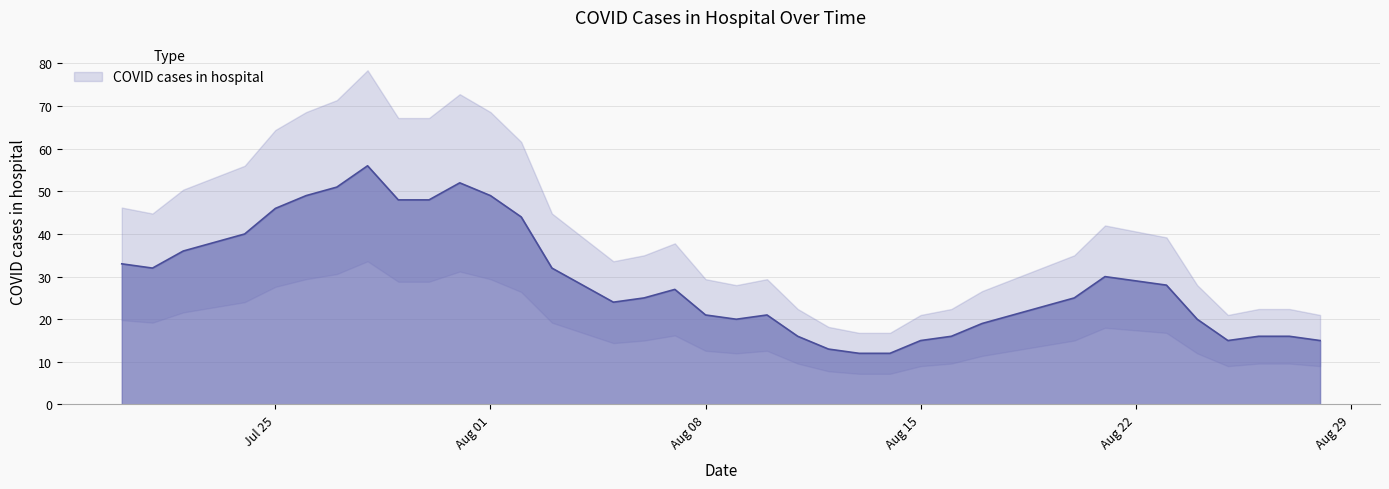

Where is the data nearest to the value 34?

2022-07-20